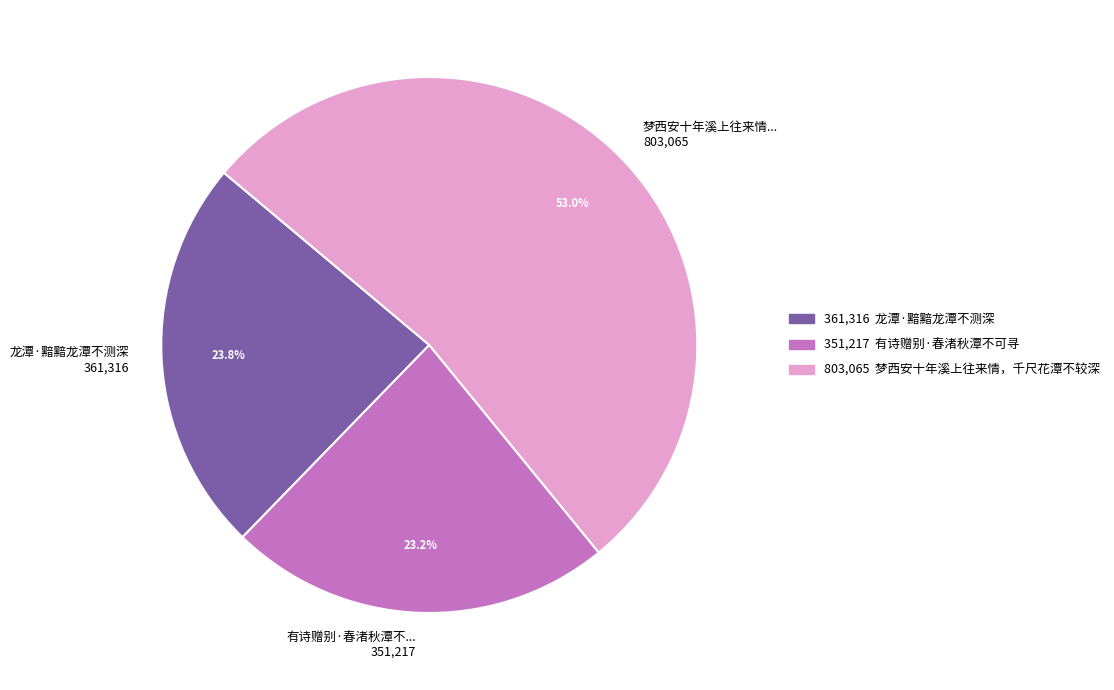

Is 有诗赠别·春渚秋潭不... 351,217 the majority of the pie?

No